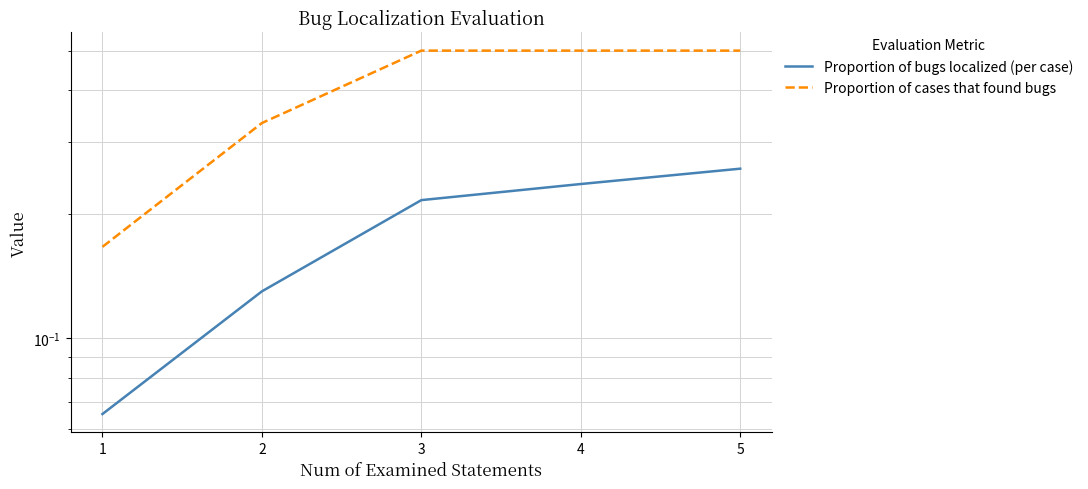

What is the difference between the maximum and minimum values in the Proportion of cases that found bugs series?

0.3